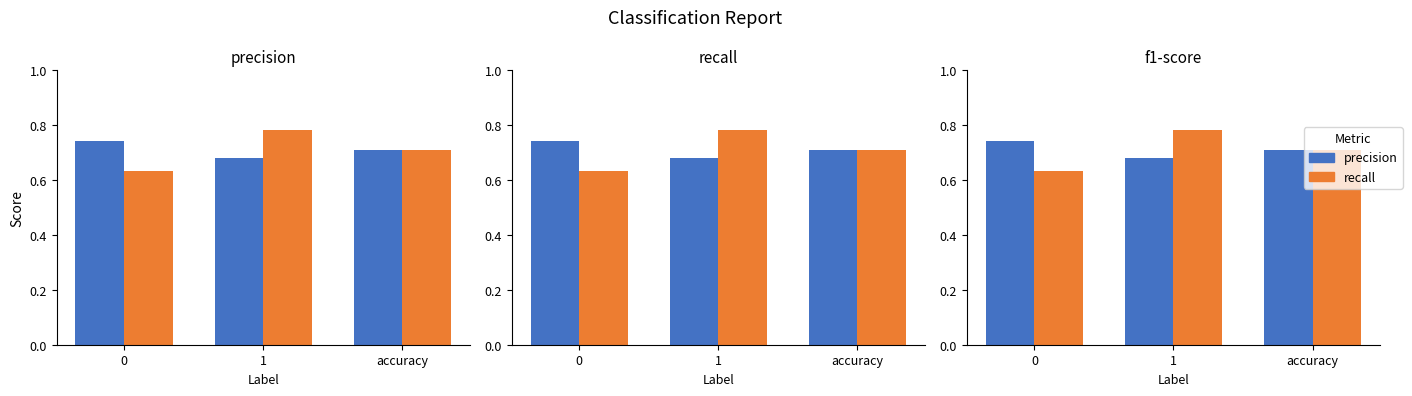

What is the sum of the precision values at accuracy and 0?

1.5